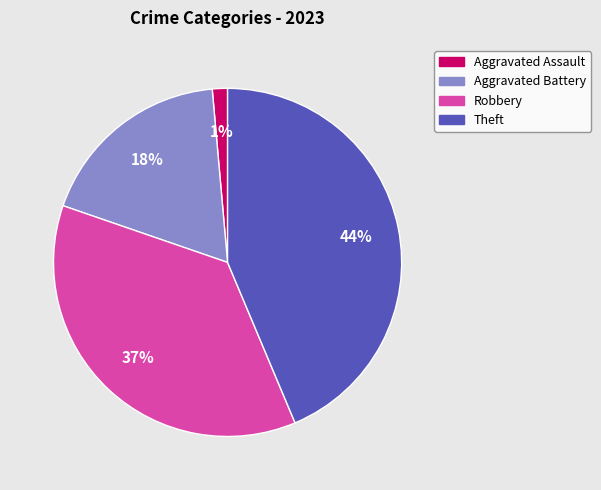

Is the sum of Theft and Aggravated Battery greater than half?

Yes